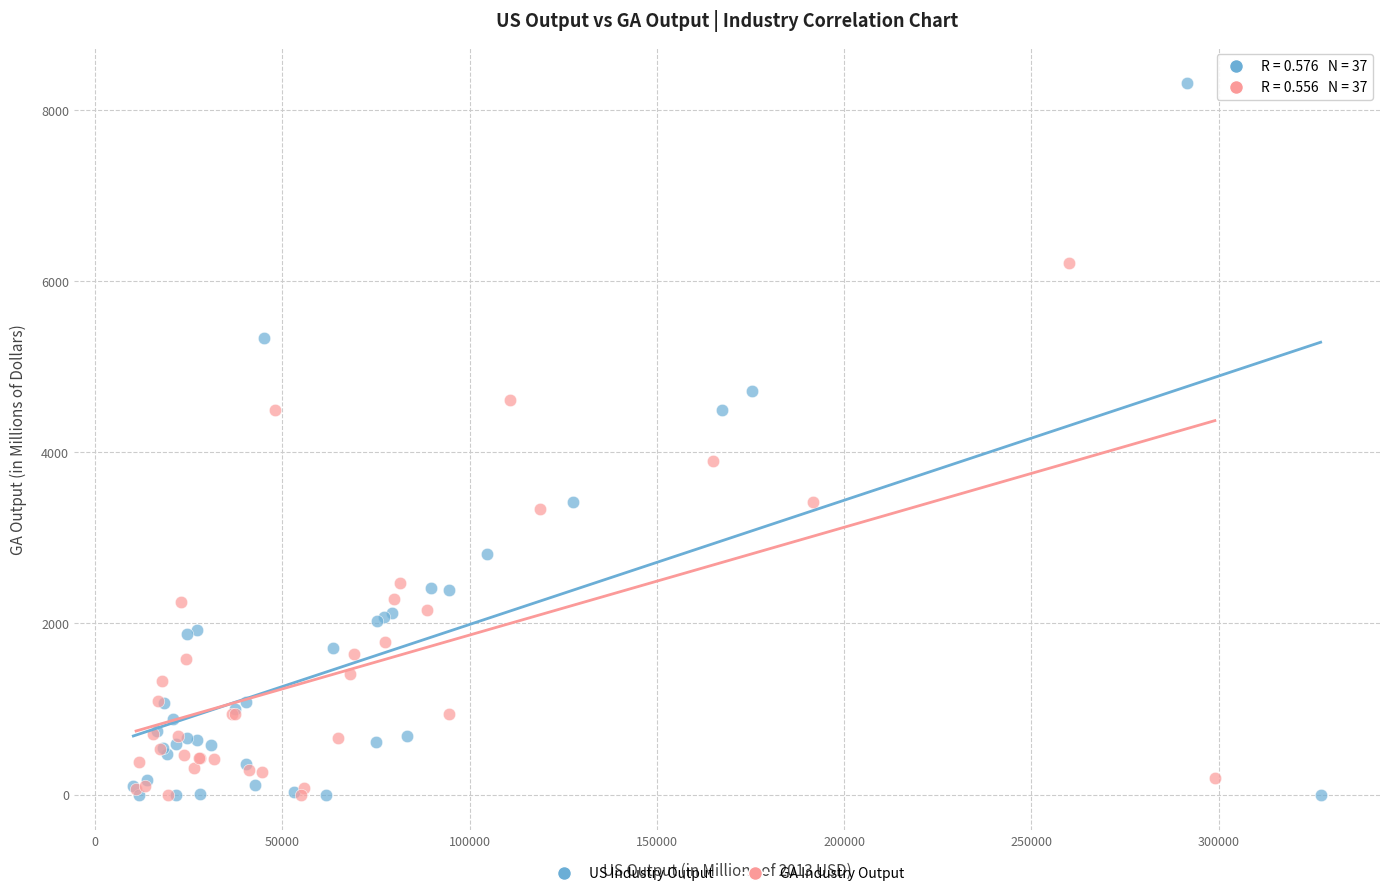

Which series has the widest spread of Y values?

US Industry Output